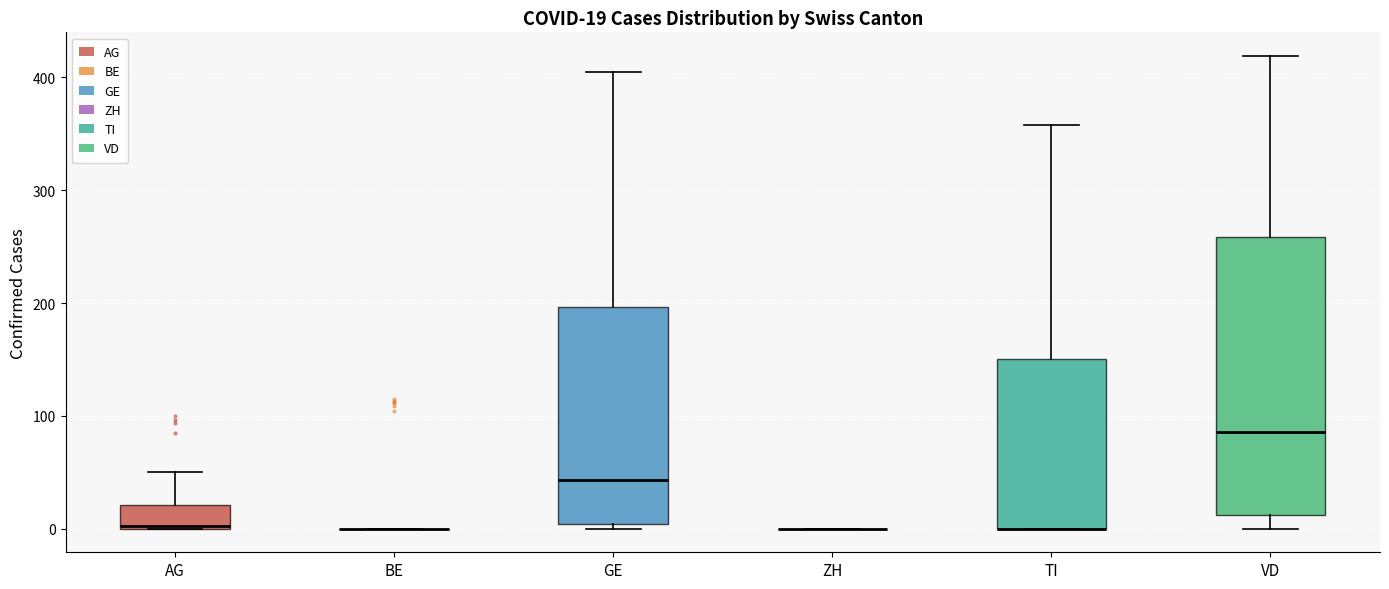

Which box is the tallest, from its lower edge to its upper edge?

VD